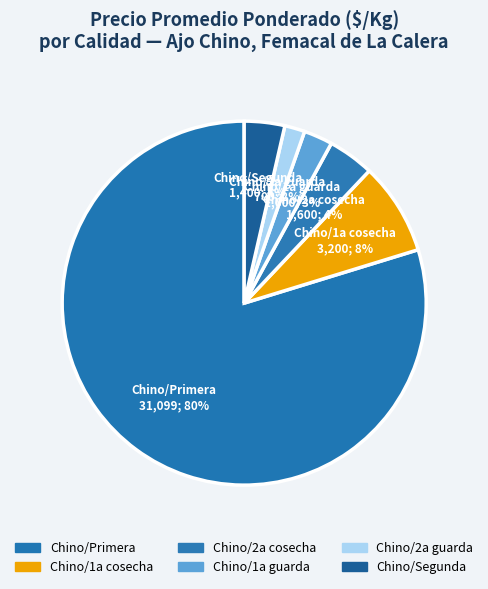

Count the number of slices in the pie.

6